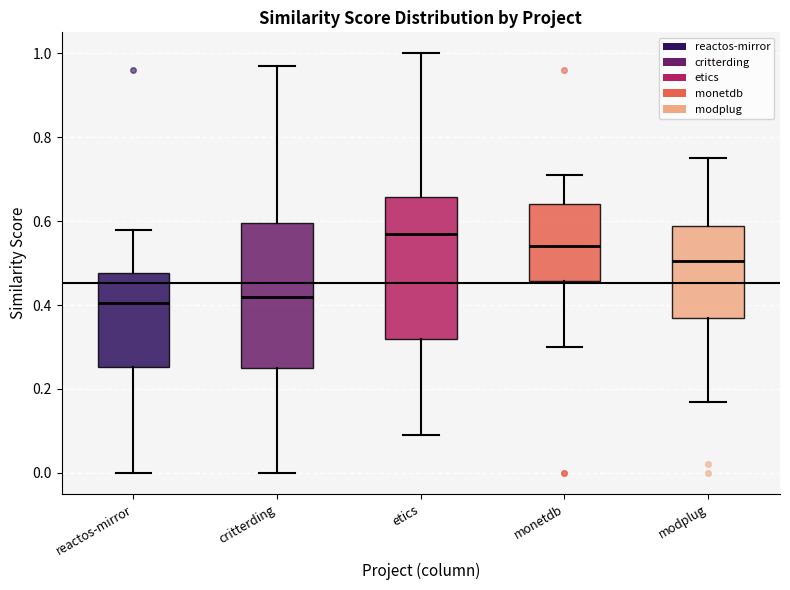

Reading left to right, transcribe this box plot: for each box, give where its median line is, the range the box spans, and where its two whiskers end, as read against the y-axis. The values are not printed on the chart, so give them approximately, as read against the axis.

reactos-mirror: median 0.40, box 0.26 to 0.48, whiskers 0.00 to 0.58
critterding: median 0.42, box 0.26 to 0.60, whiskers 0.00 to 0.98
etics: median 0.58, box 0.32 to 0.66, whiskers 0.10 to 1.00
monetdb: median 0.54, box 0.46 to 0.64, whiskers 0.30 to 0.72
modplug: median 0.50, box 0.38 to 0.58, whiskers 0.18 to 0.76